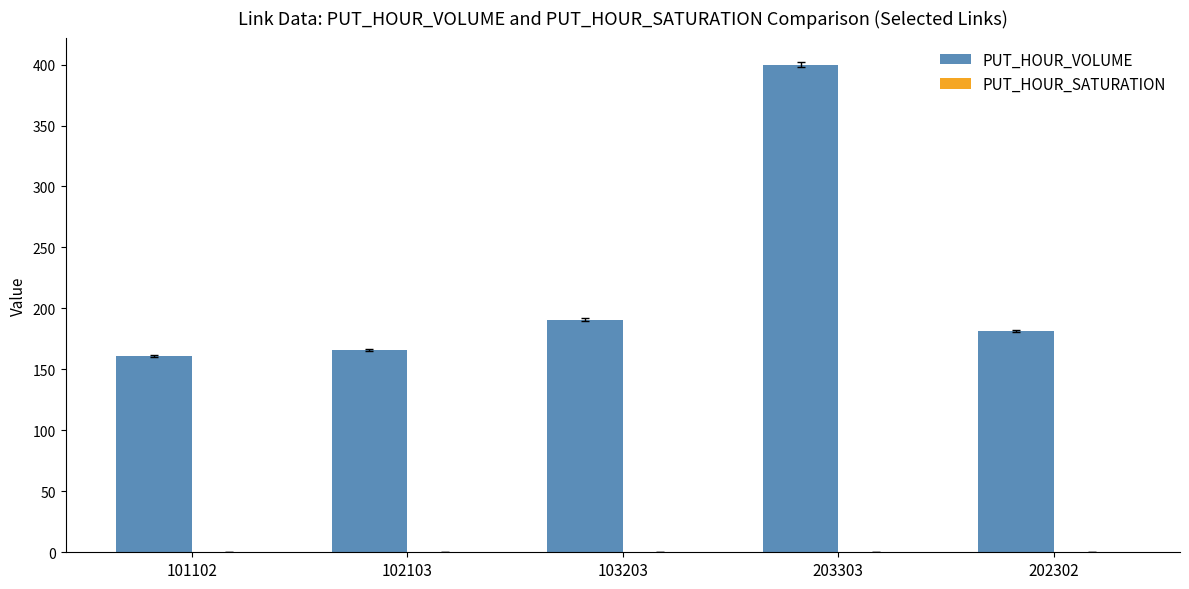

At which category is the sum across all series the highest?

203303